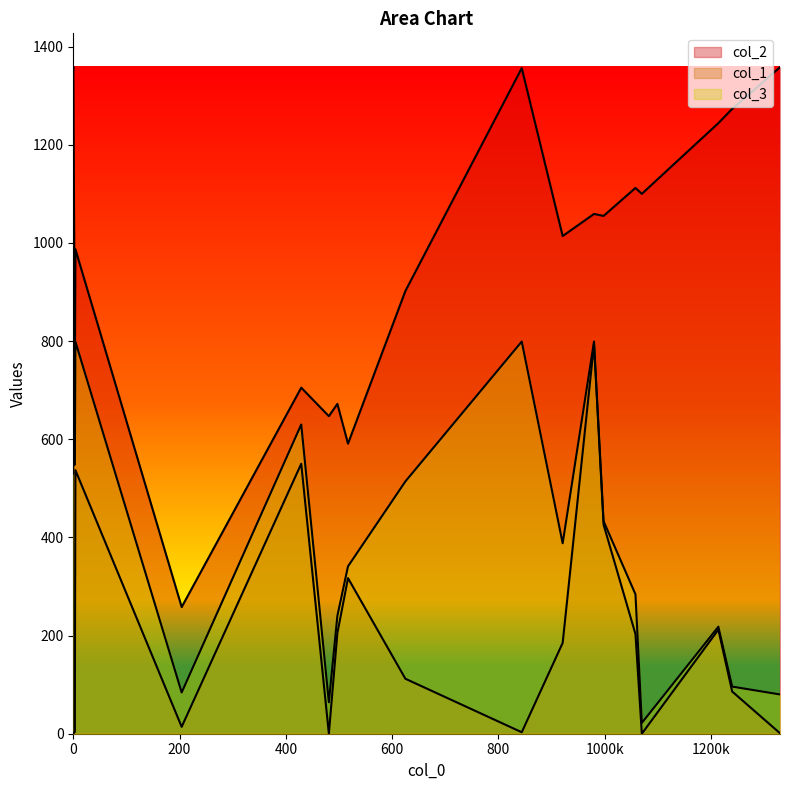

How many interior local valleys does the col_3 series have?

6